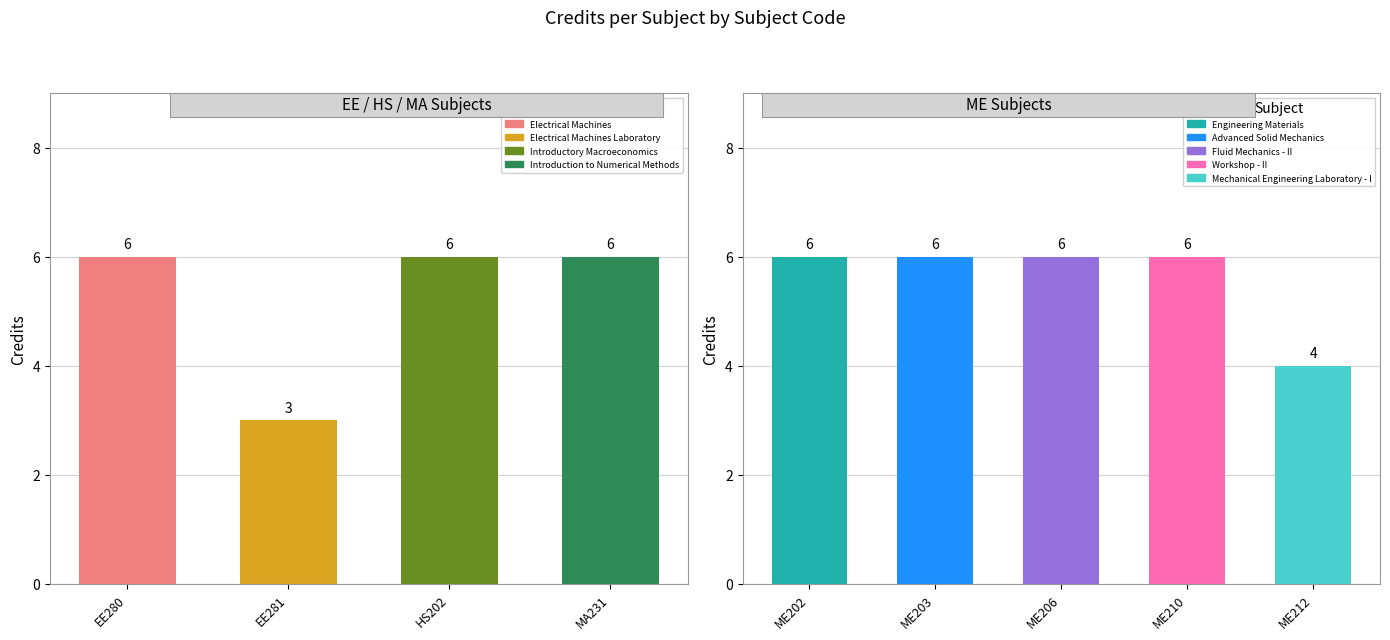

What is the sum of the values at ME206 and EE280?

12